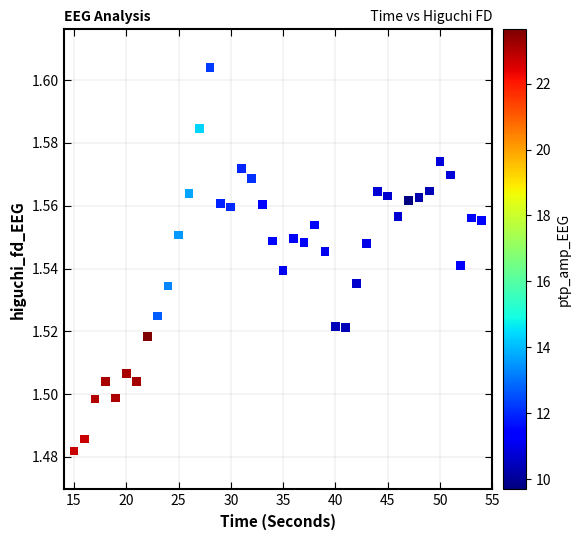

What is the range of X values (max minus min)?

39.0